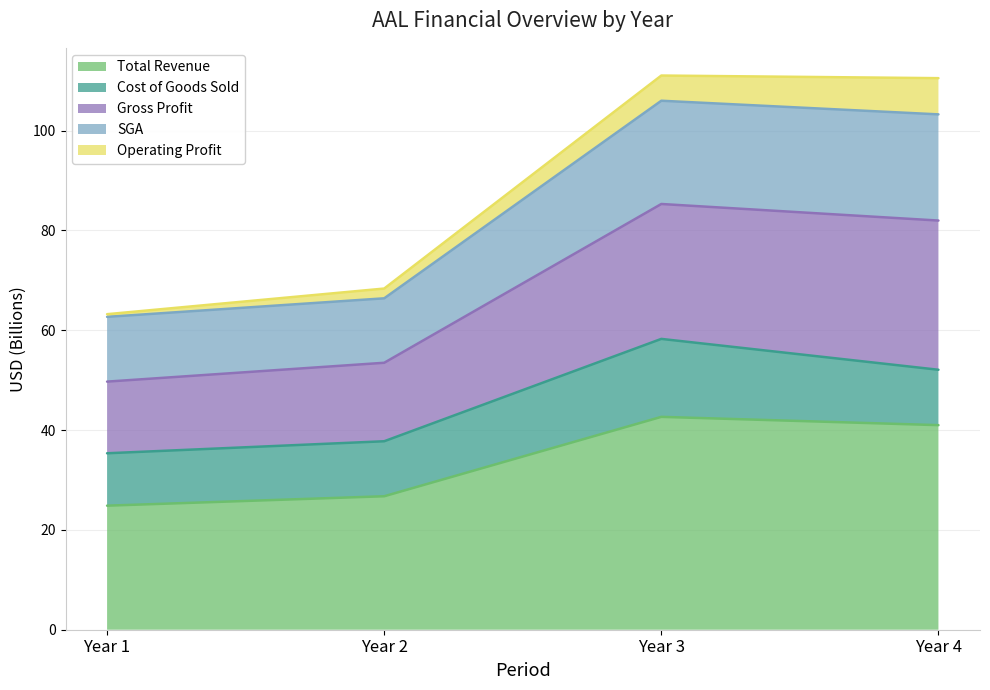

True or false: SGA and Total Revenue cross at least once.

False